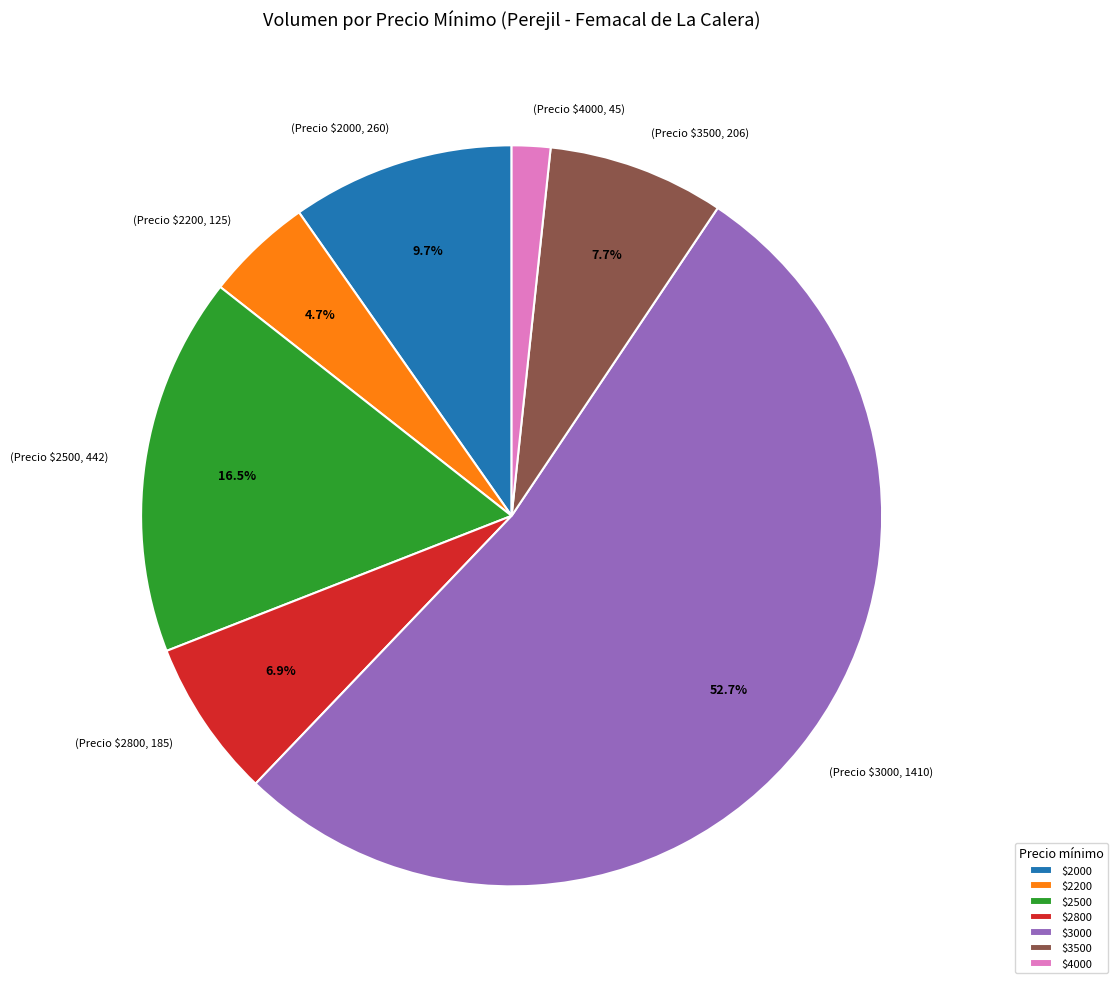

Which category accounts for the majority?

$3000